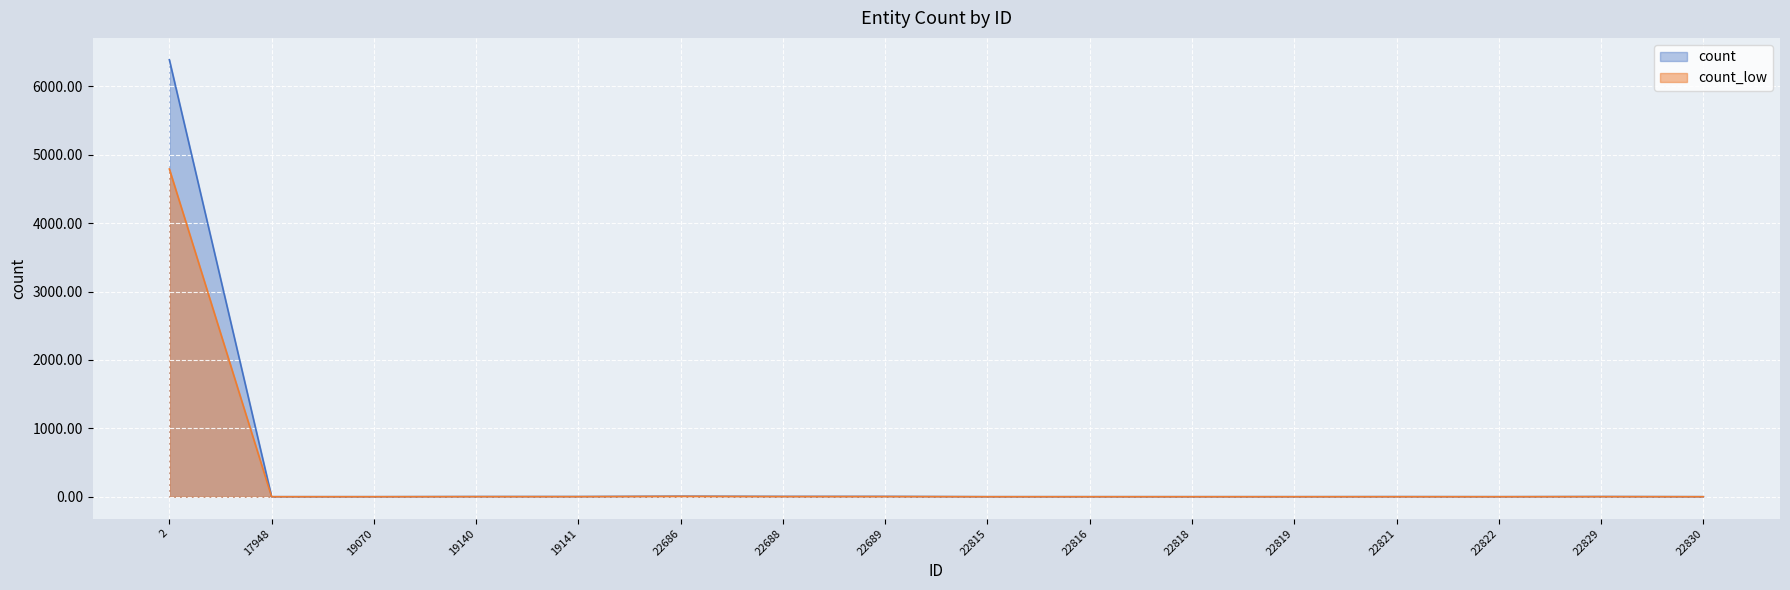

List the labels in order of value, smallest first.

17948, 19070, 22815, 22816, 22818, 22819, 22822, 22830, 22821, 19140, 19141, 22829, 22688, 22689, 22686, 2